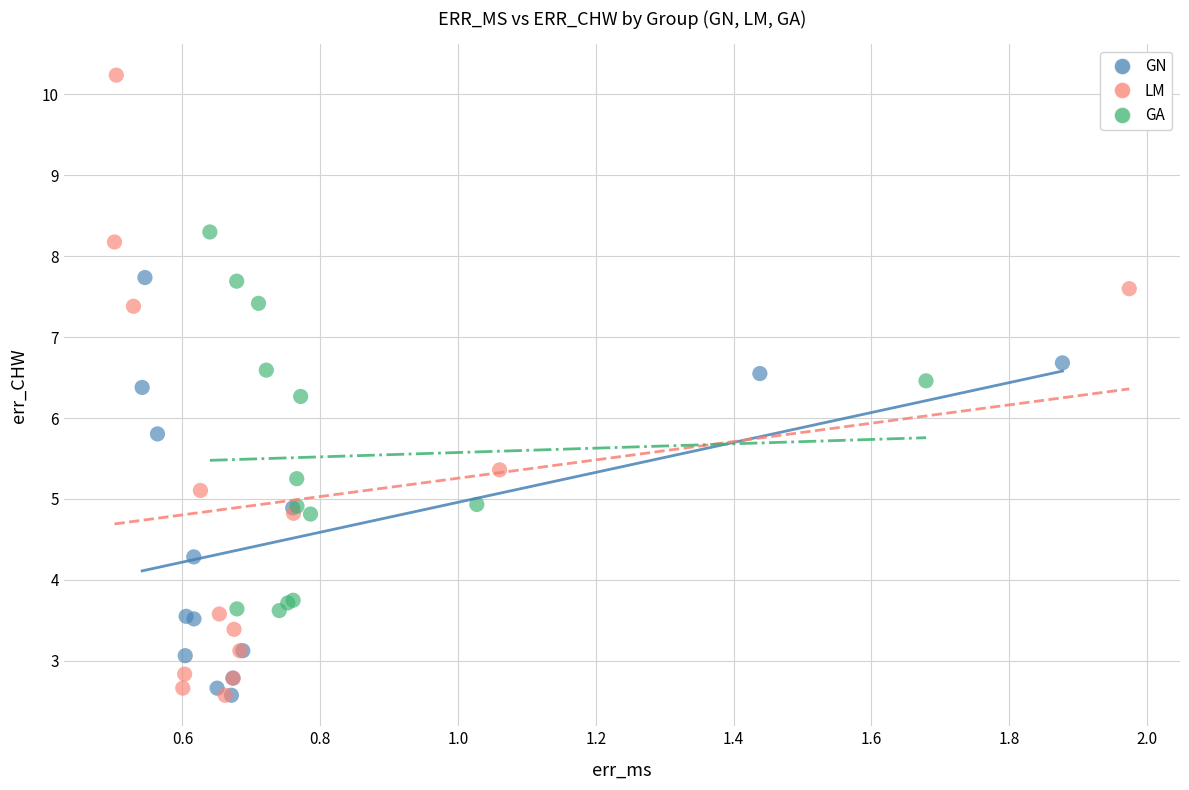

Which series has the largest Y range (max minus min)?

LM